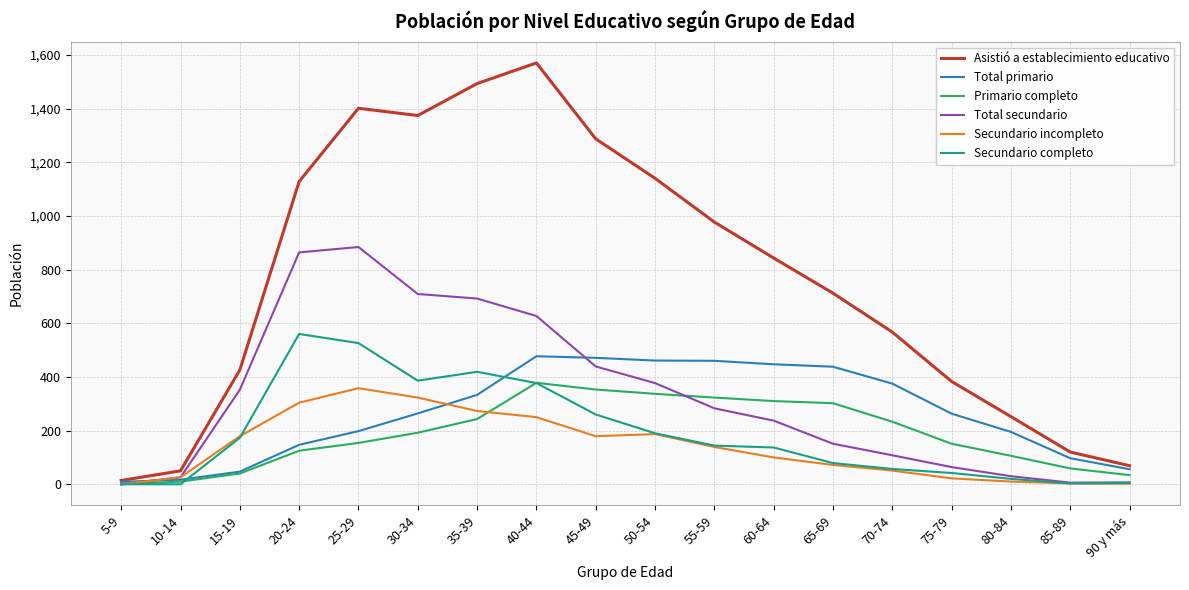

List the series in order of their peak value, lowest first.

Secundario incompleto, Primario completo, Total primario, Secundario completo, Total secundario, Asistió a establecimiento educativo